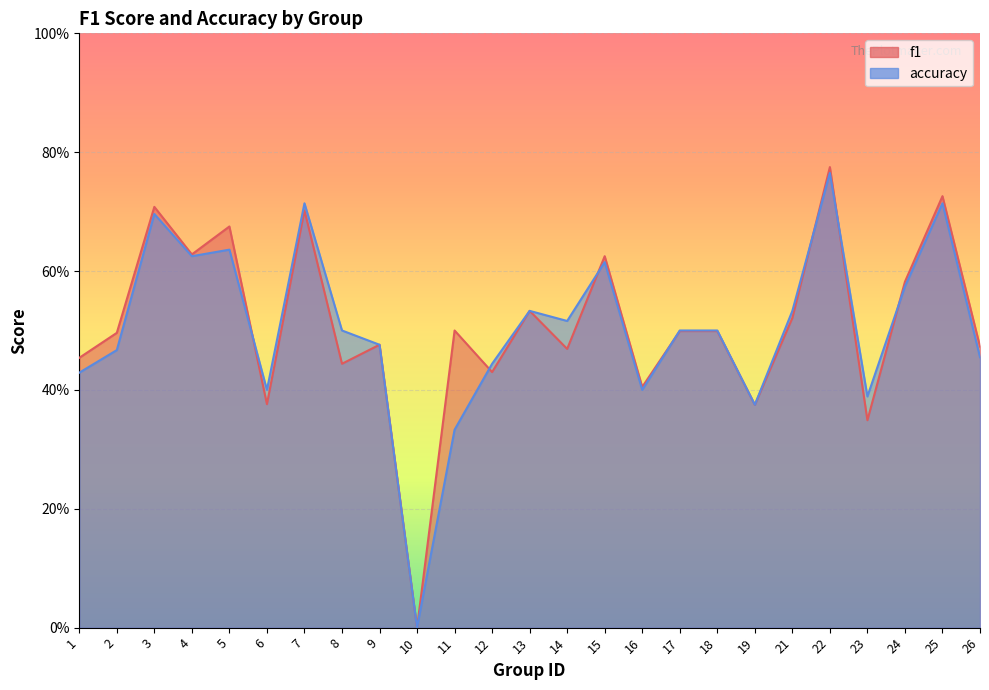

How many data points in f1 are above 0?

24